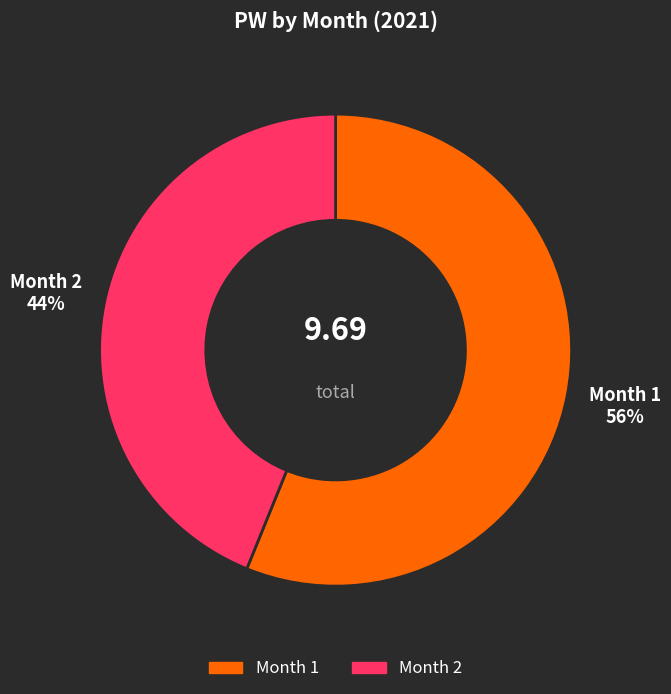

To the nearest percent, what is the average slice percentage?

50%